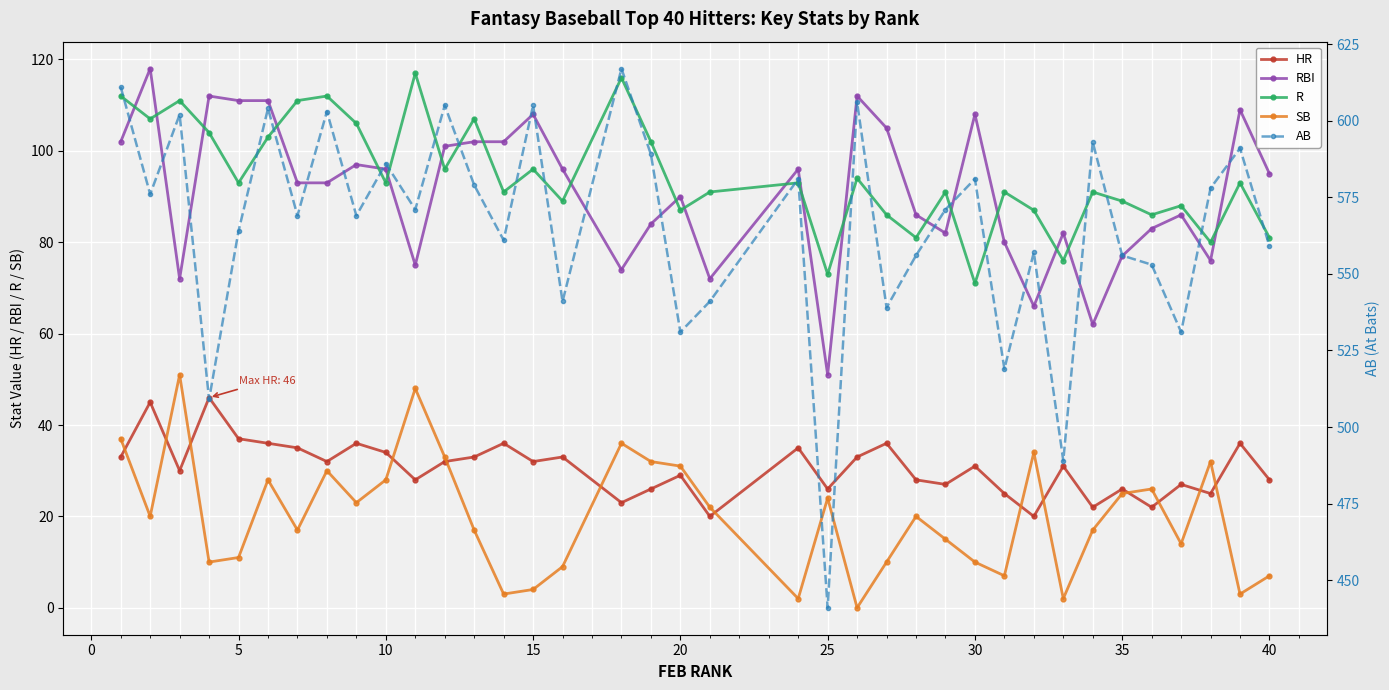

What is the average value of the R series?

94